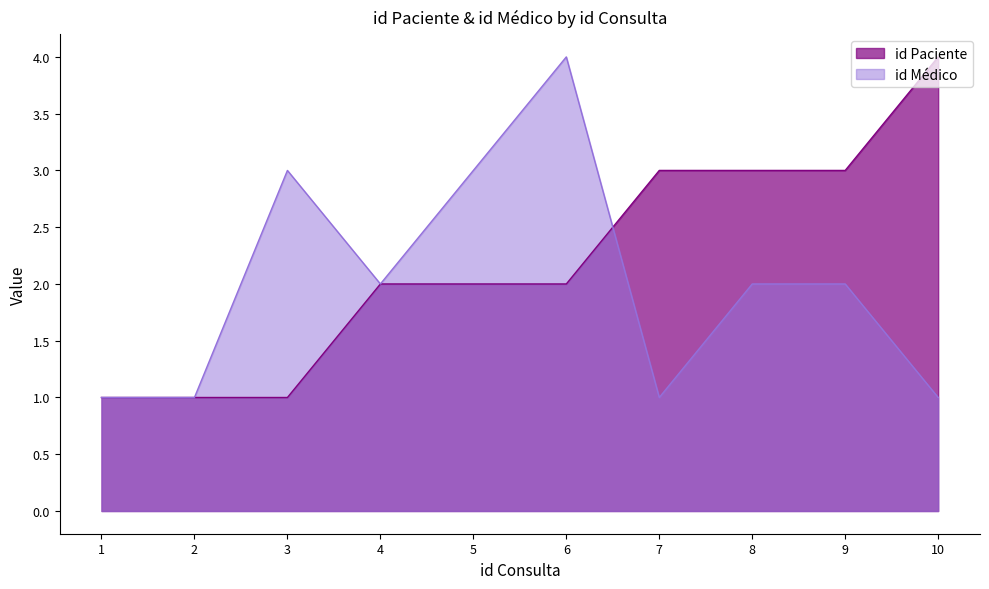

What is the sum of the id Paciente values at 8 and 9?

6